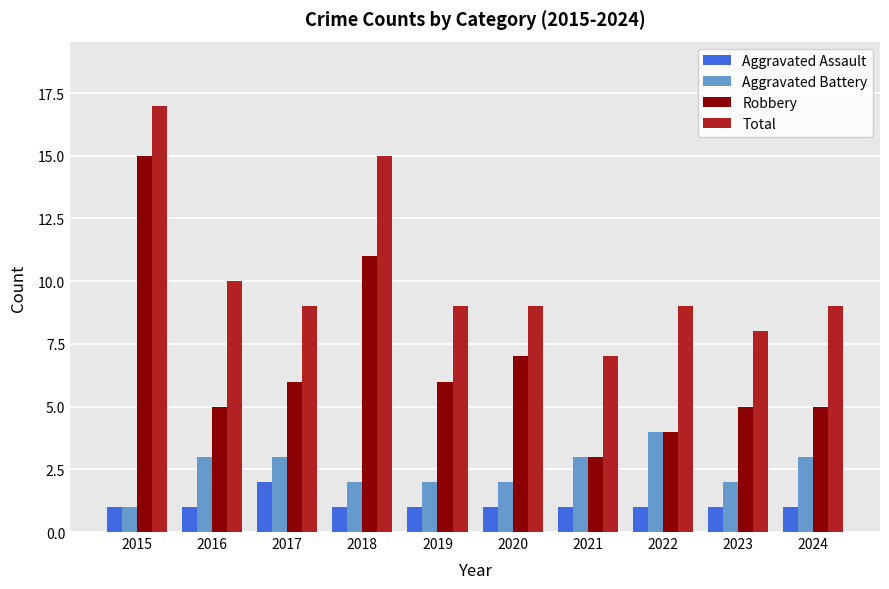

Reading left to right, extract all data points from this chart.

Aggravated Assault: 2015=1	2016=1	2017=2	2018=1	2019=1	2020=1	2021=1	2022=1	2023=1	2024=1
Aggravated Battery: 2015=1	2016=3	2017=3	2018=2	2019=2	2020=2	2021=3	2022=4	2023=2	2024=3
Robbery: 2015=15	2016=5	2017=6	2018=11	2019=6	2020=7	2021=3	2022=4	2023=5	2024=5
Total: 2015=17	2016=10	2017=9	2018=15	2019=9	2020=9	2021=7	2022=9	2023=8	2024=9